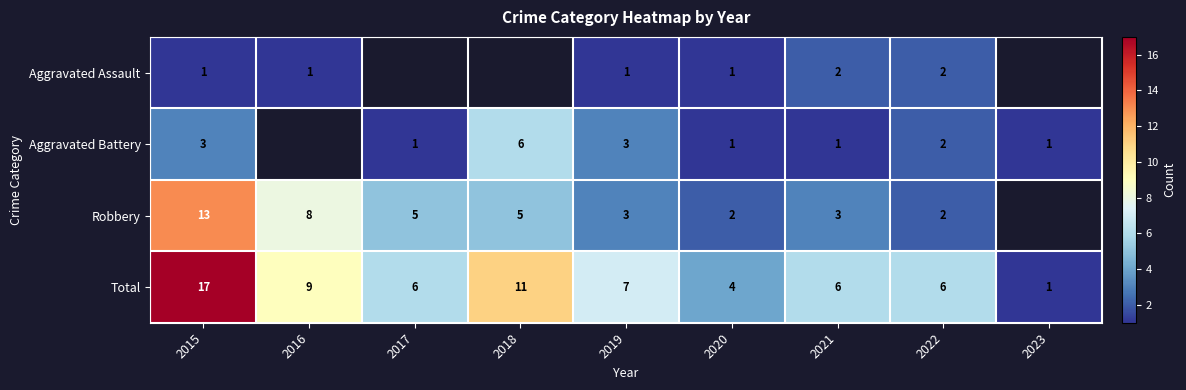

How many data points does each series have?

9